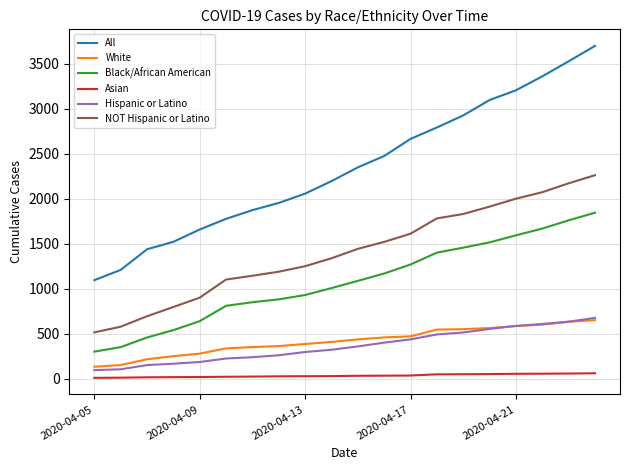

Which series has the largest total across all categories?

All